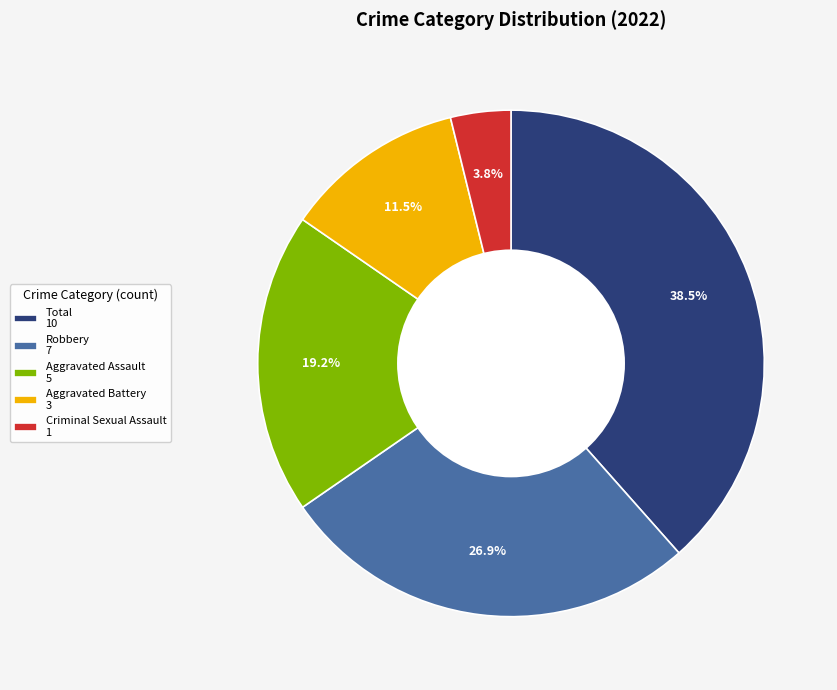

Which slice is the smallest?

Criminal Sexual Assault